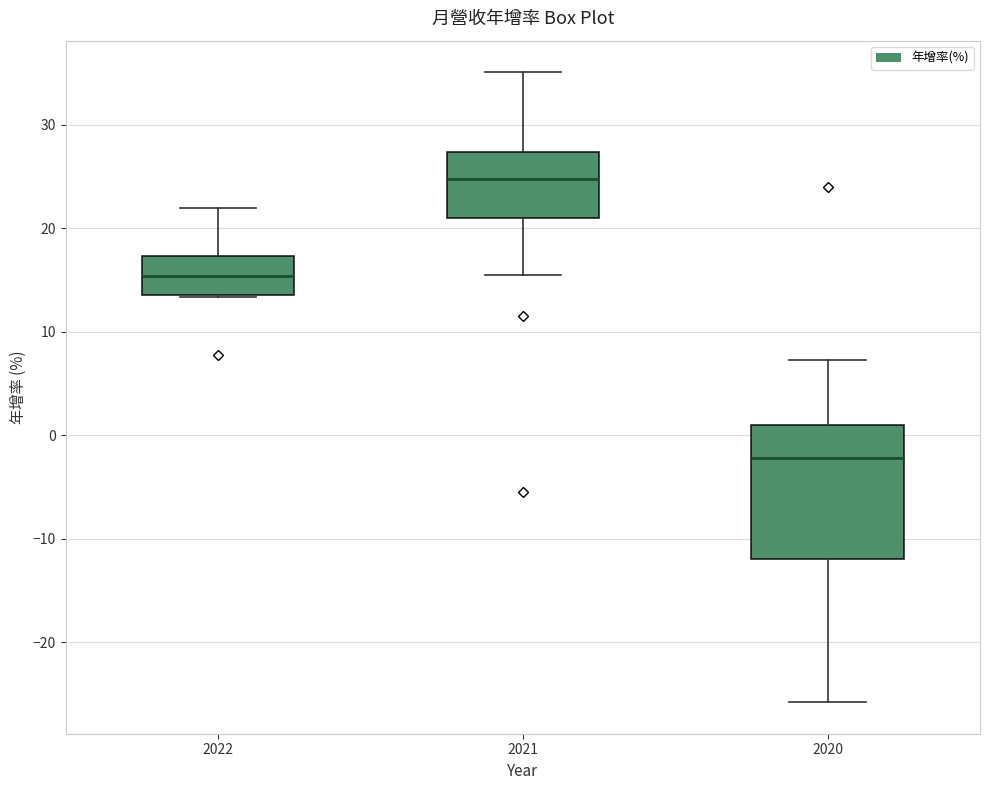

Reading left to right, read every box against the y-axis: the position of its median line, the range the box covers, and the ends of its whiskers. The values are not printed on the chart, so give them approximately, as read against the axis.

2022: median 15, box 14 to 17, whiskers 13 to 22
2021: median 25, box 21 to 27, whiskers 16 to 35
2020: median -2, box -12 to 1, whiskers -26 to 7